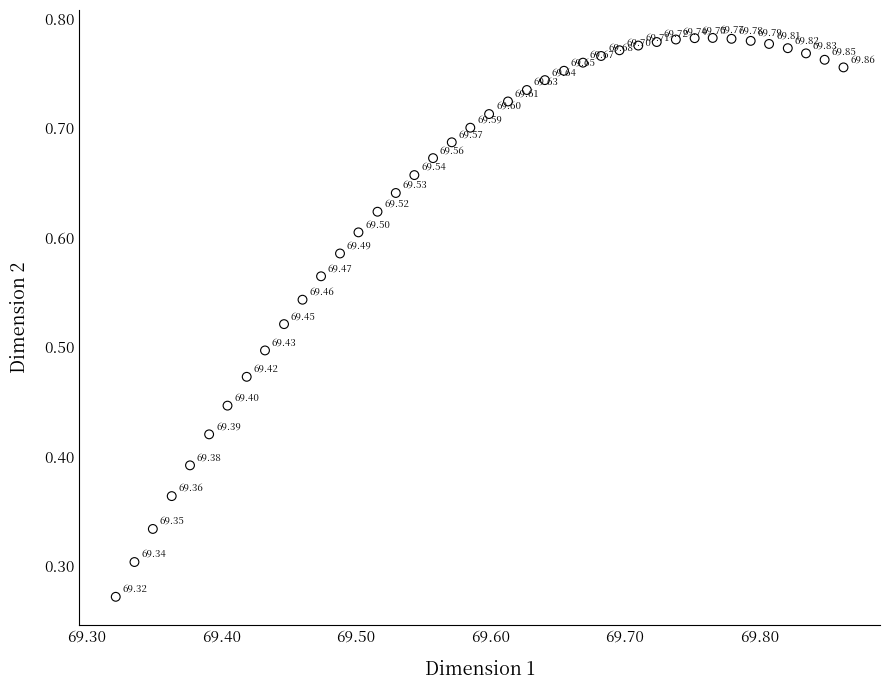

How many points are shown in the scatter plot?

40